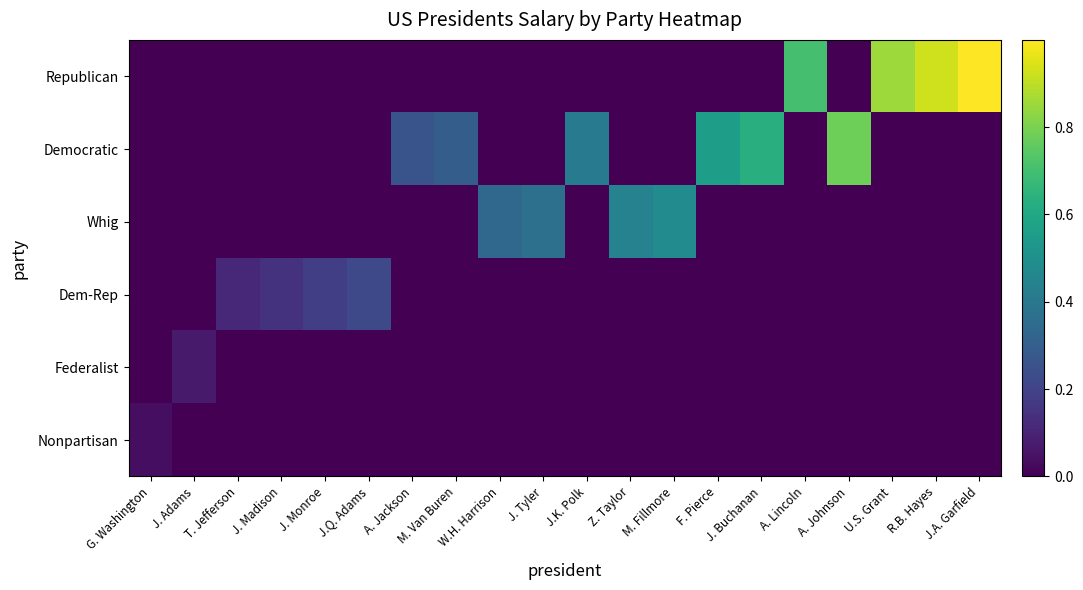

At which category is the sum across all series the highest?

J.A. Garfield